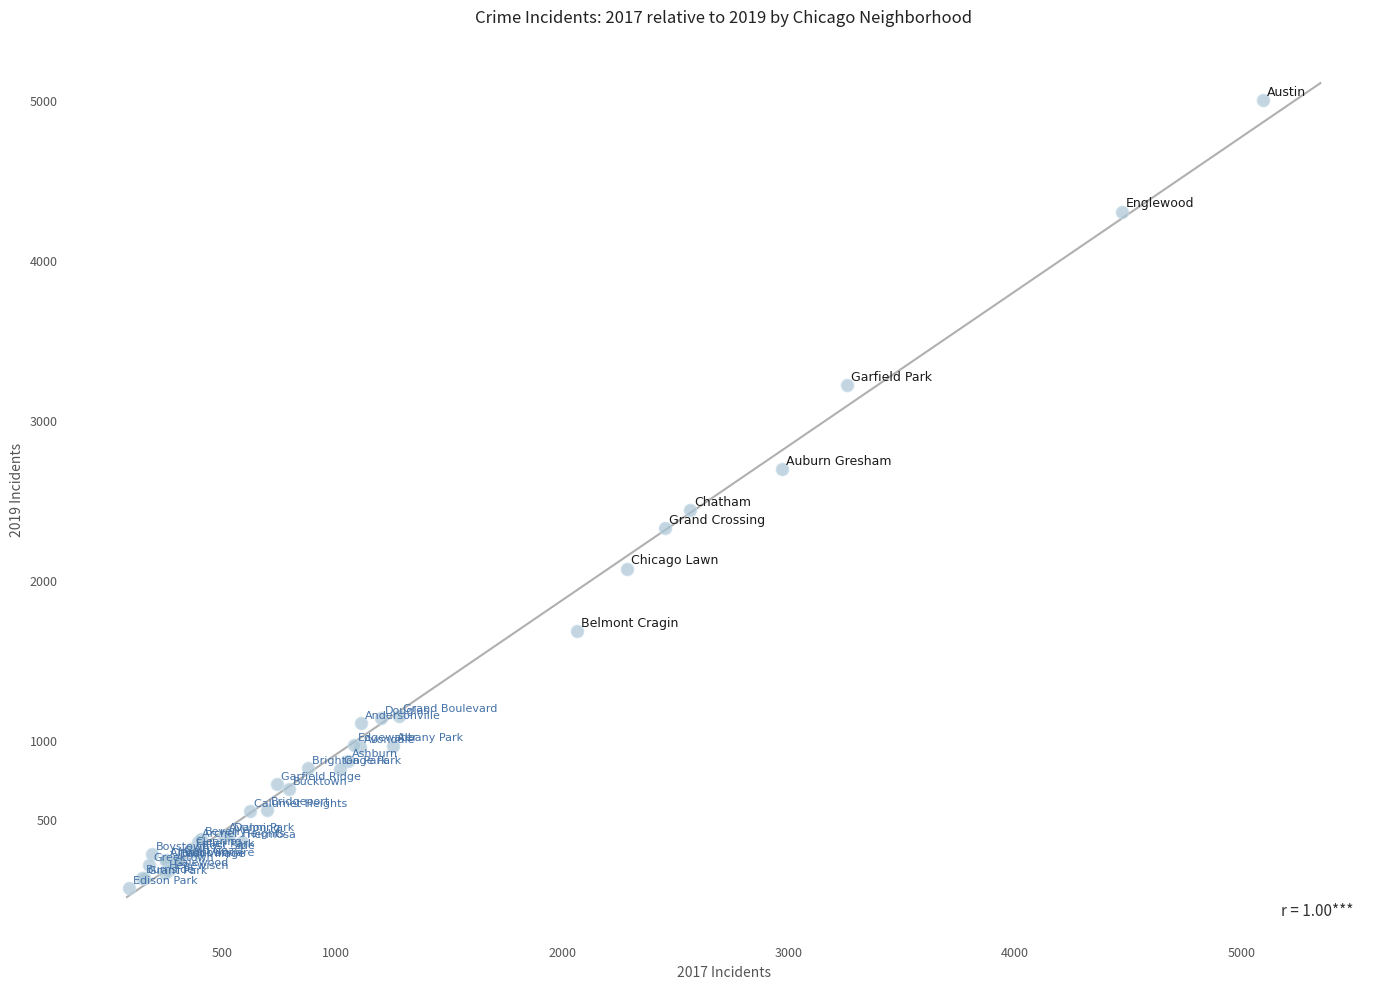

What Y value in the scatter plot is closest to 2542?

2441